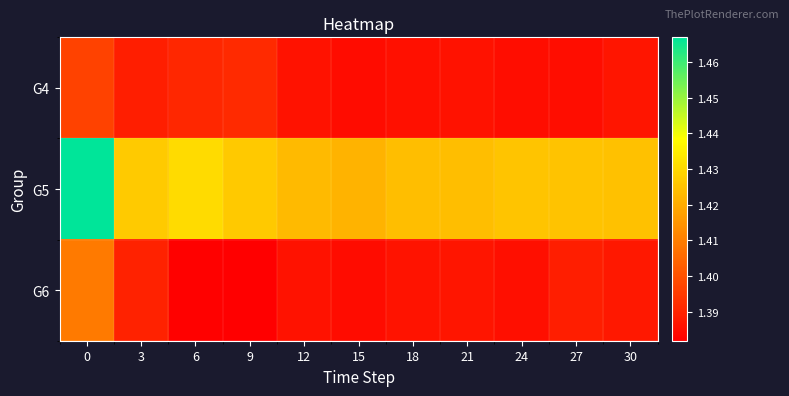

What is the smallest value displayed?

1.4